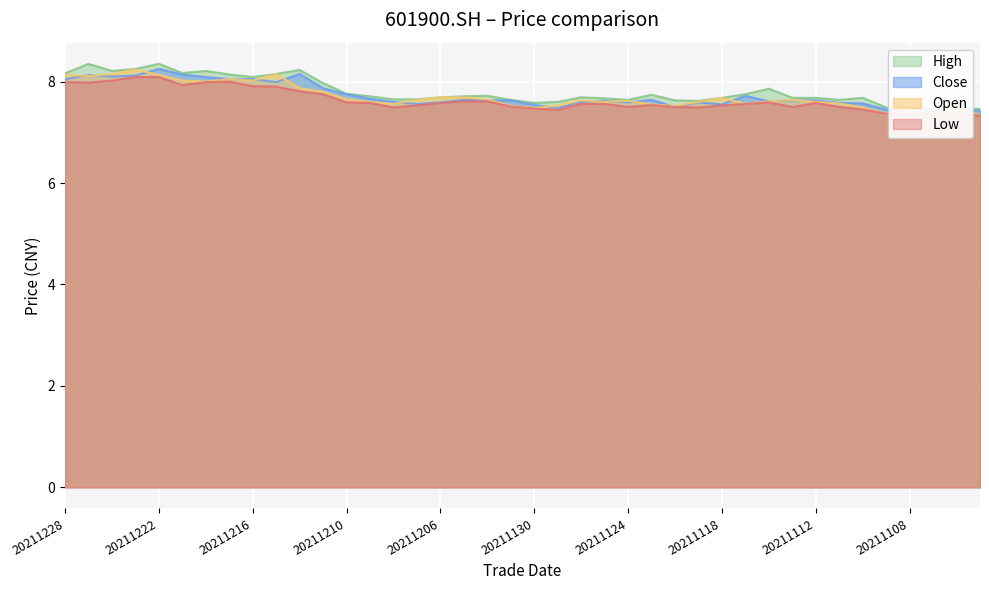

True or false: low has a value of 7.5 at 20211119.

True